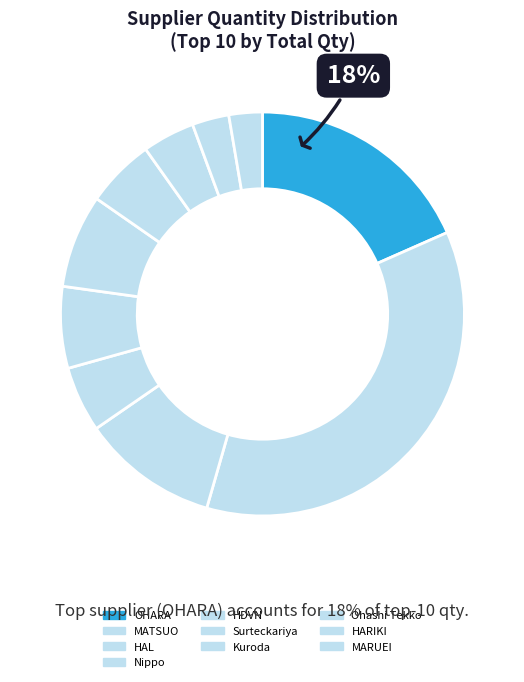

Which category has the smallest portion of the pie?

MARUEI